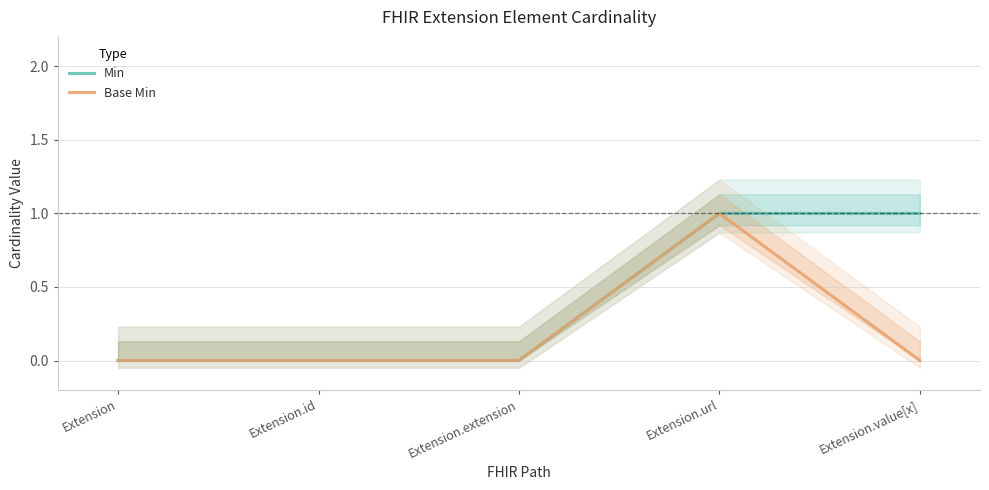

How many values in Min are above zero?

2